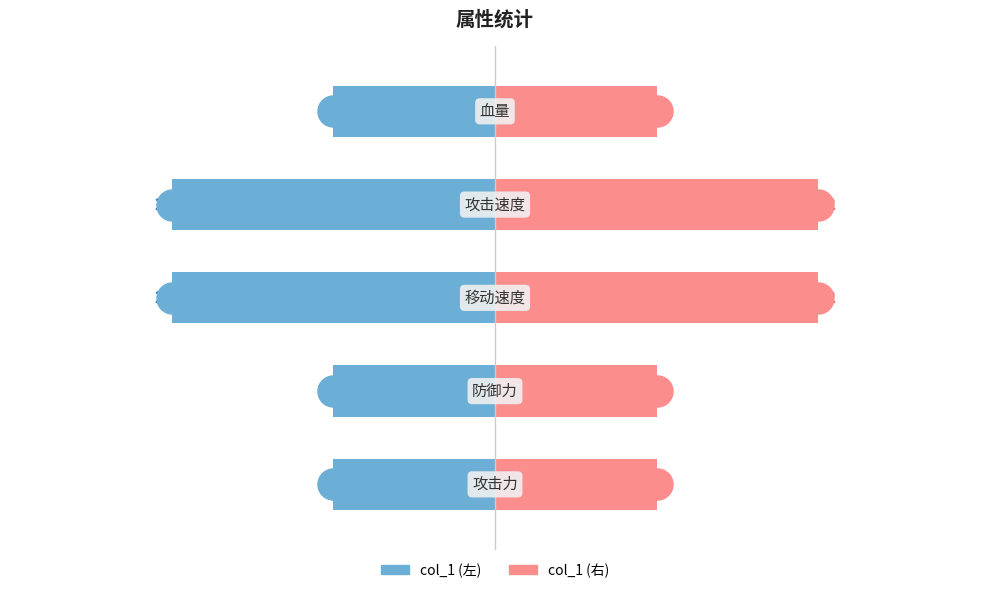

Which series has the largest total across all categories?

col_1 (右)